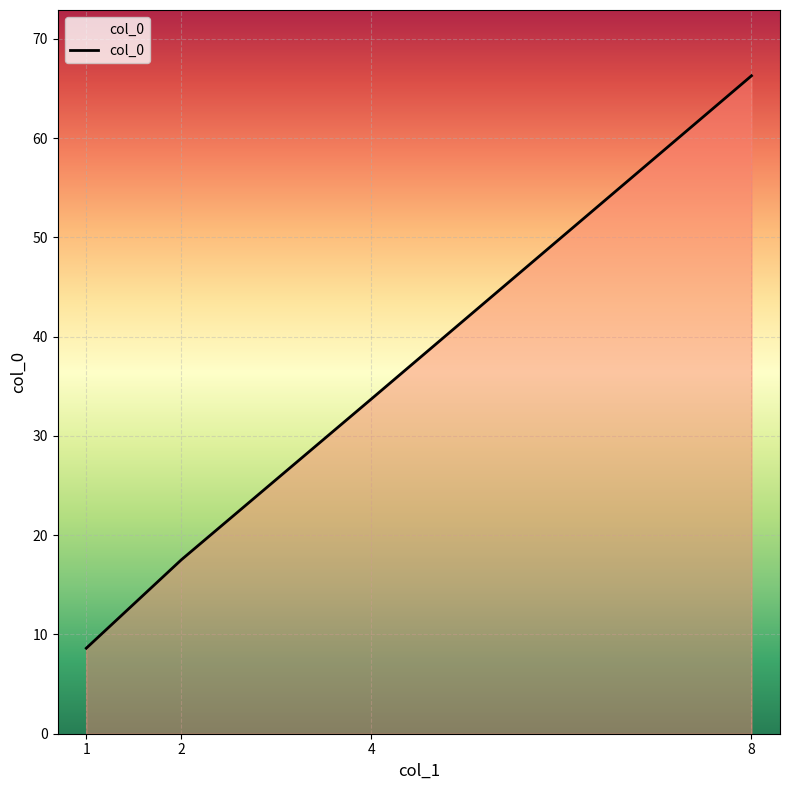

What is the sum of the values at 4 and 1?

42.3